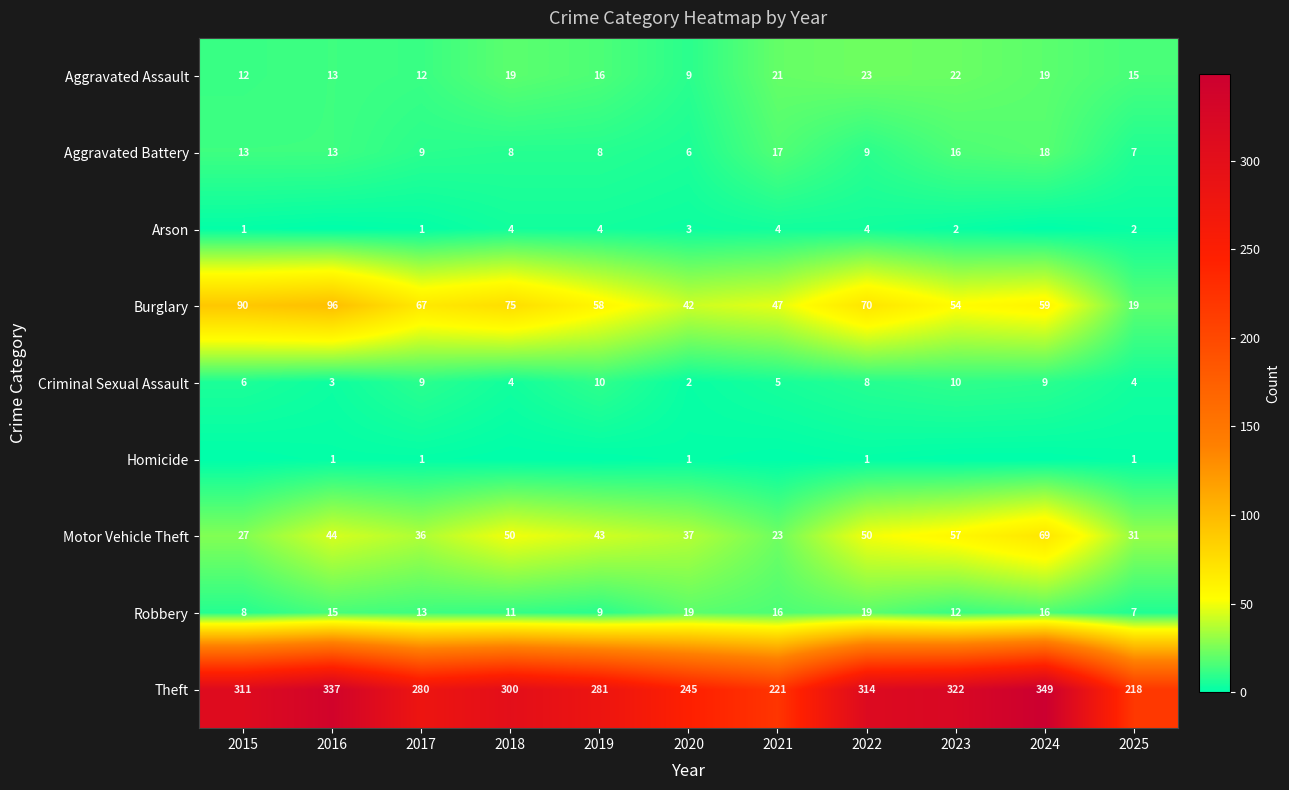

Read the Aggravated Battery value at 2017.

9